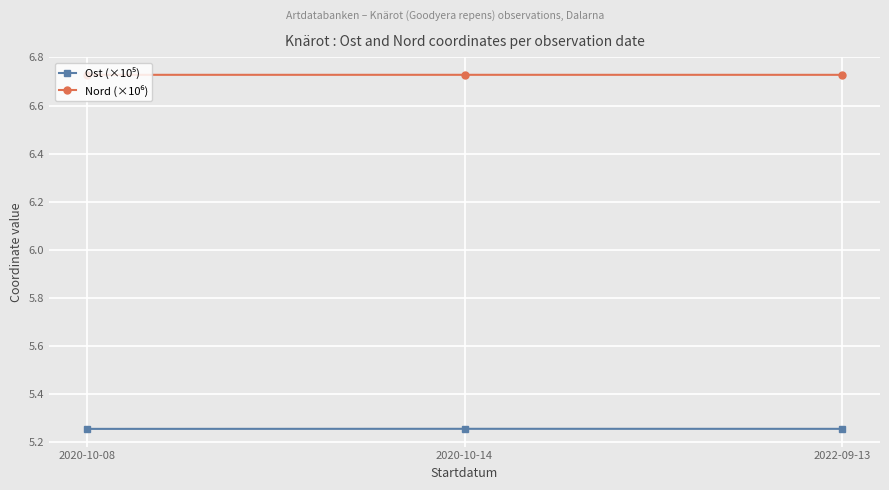

What is the spread (max minus min) of values at 2020-10-08?

1.5